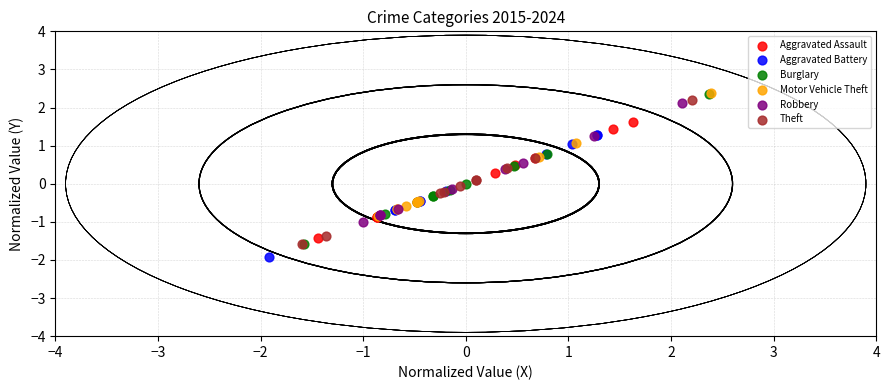

Which series contains the lowest Y value?

Aggravated Battery